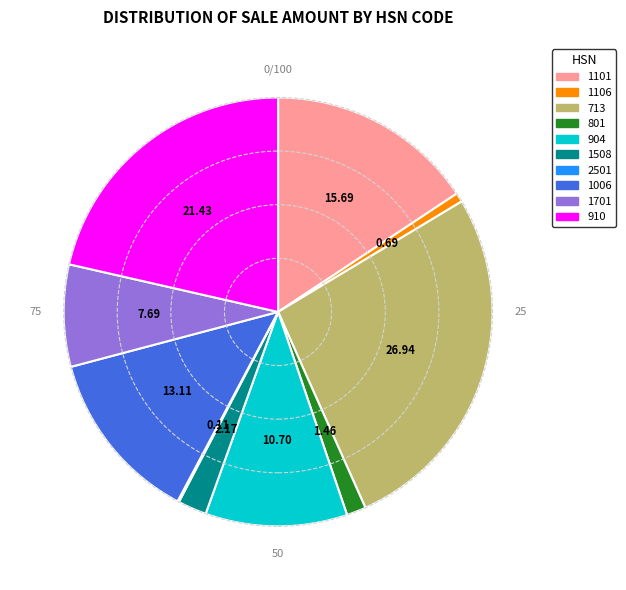

Approximately how many times larger is the value at 1006 compared to 713?

0.5